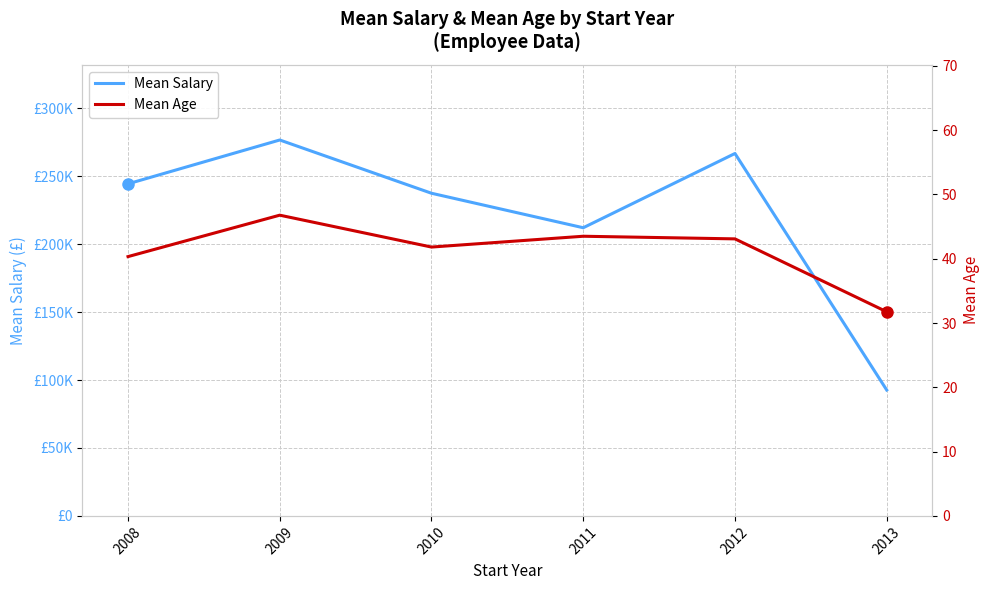

Is this an area chart (filled region under the line)?

No